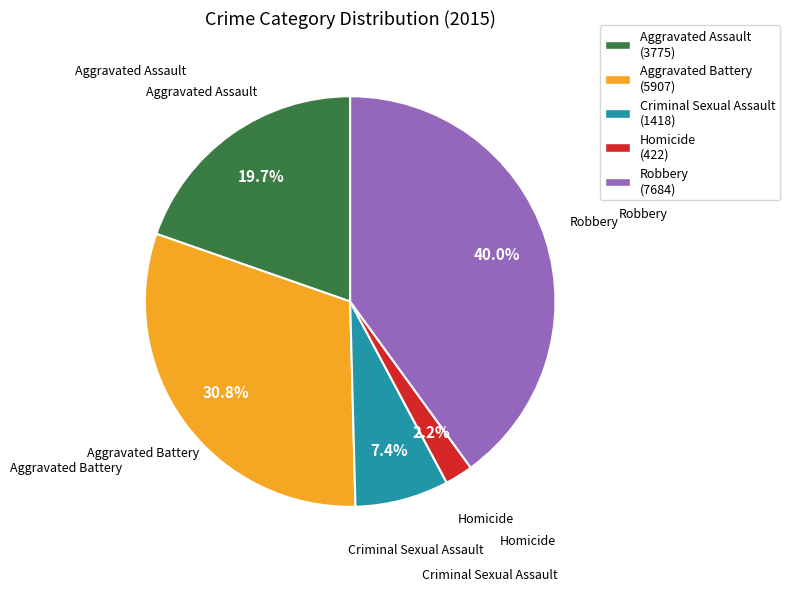

To the nearest percent, what is the combined percentage of Aggravated Assault and Aggravated Battery?

50%